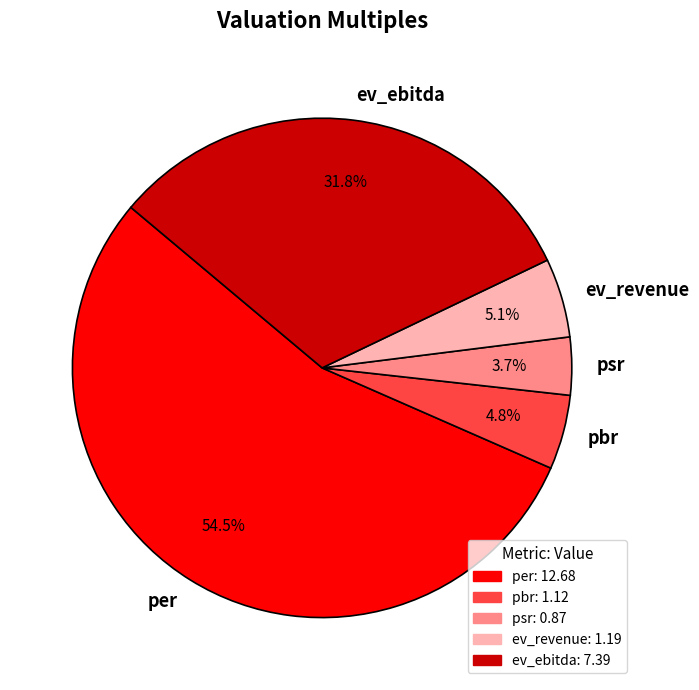

To the nearest percent, what is the combined percentage of psr and ev_revenue?

9%